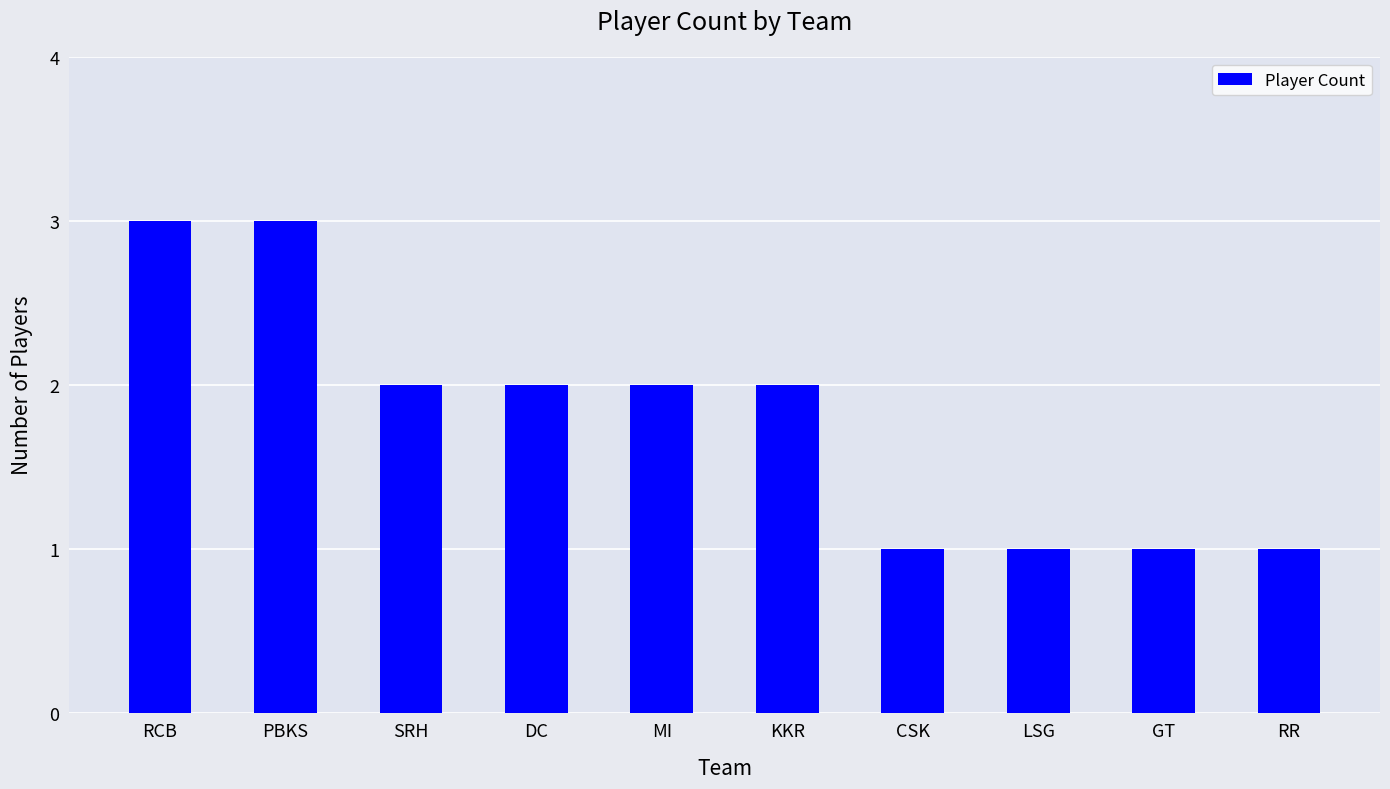

What position from the left is GT?

9